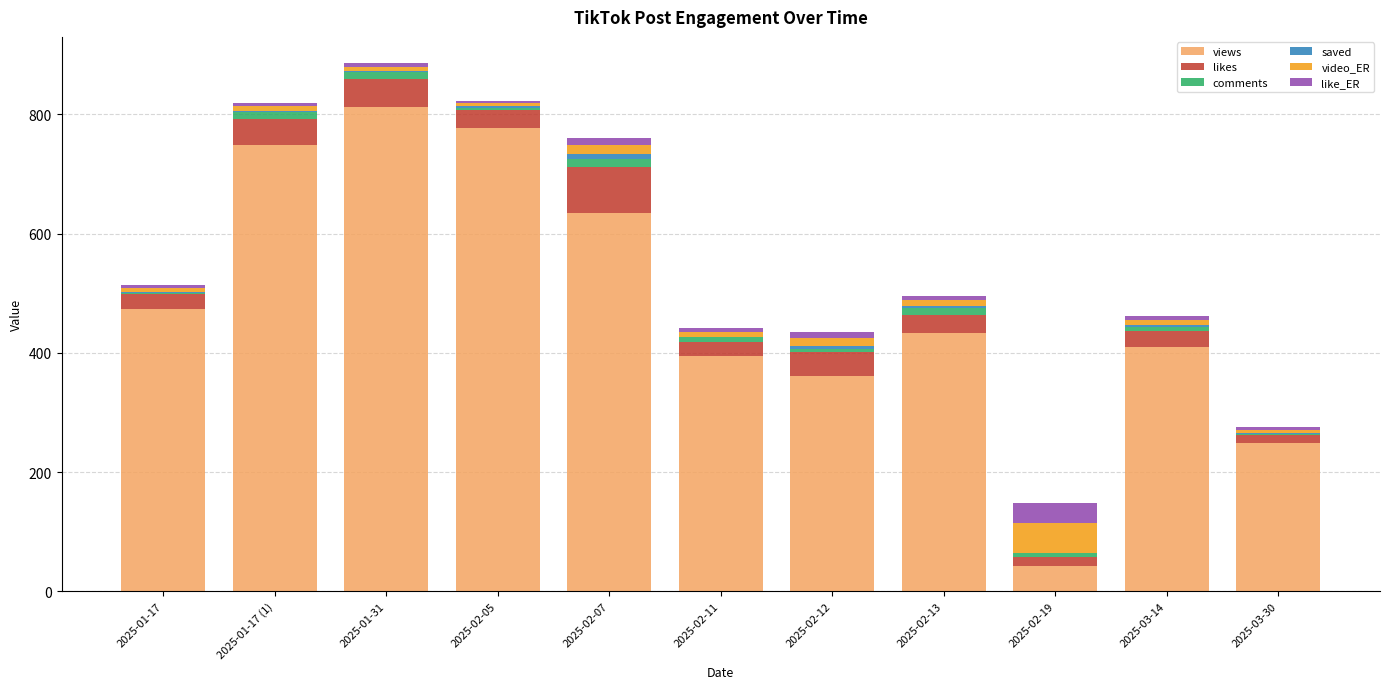

What is the highest value of the views series?

813.0